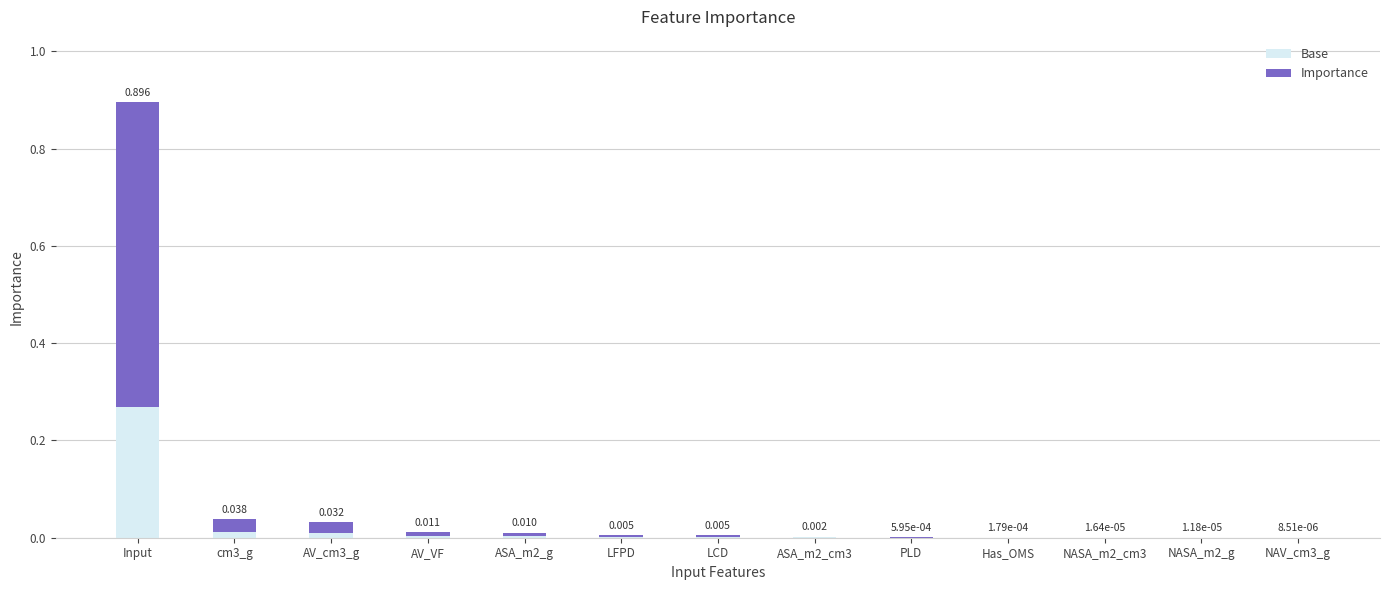

At which category is the sum across all series the highest?

Input